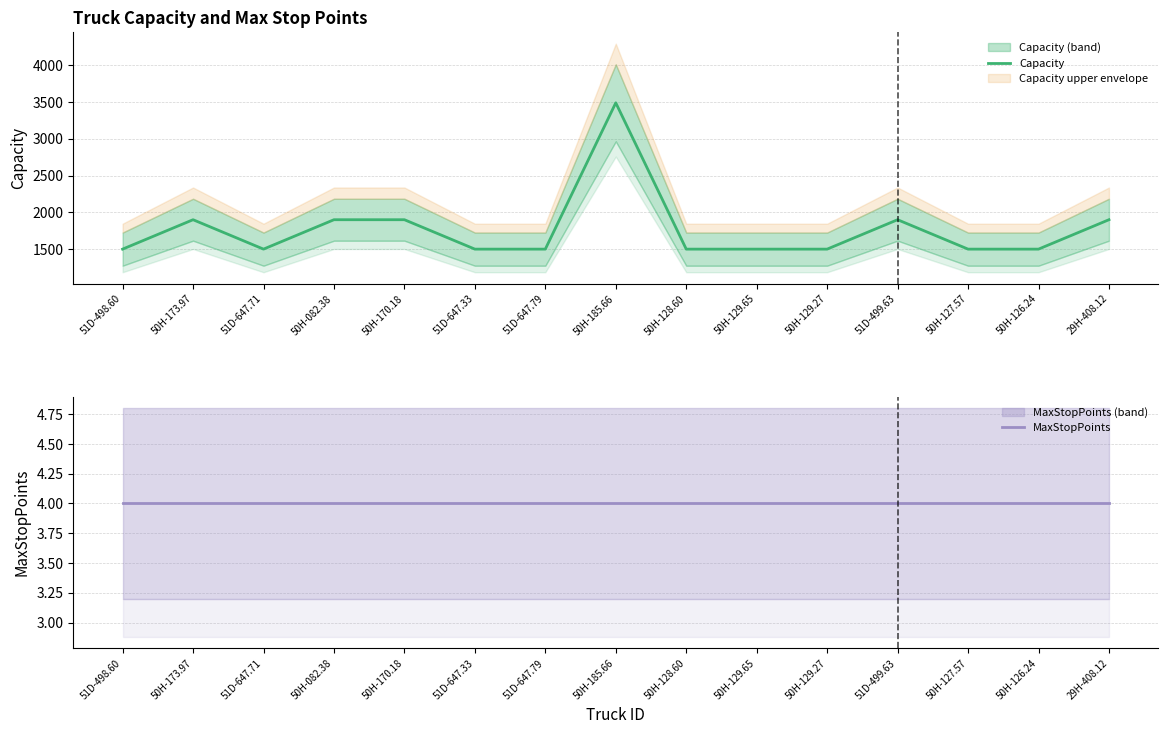

Which series has the widest spread of values?

Capacity